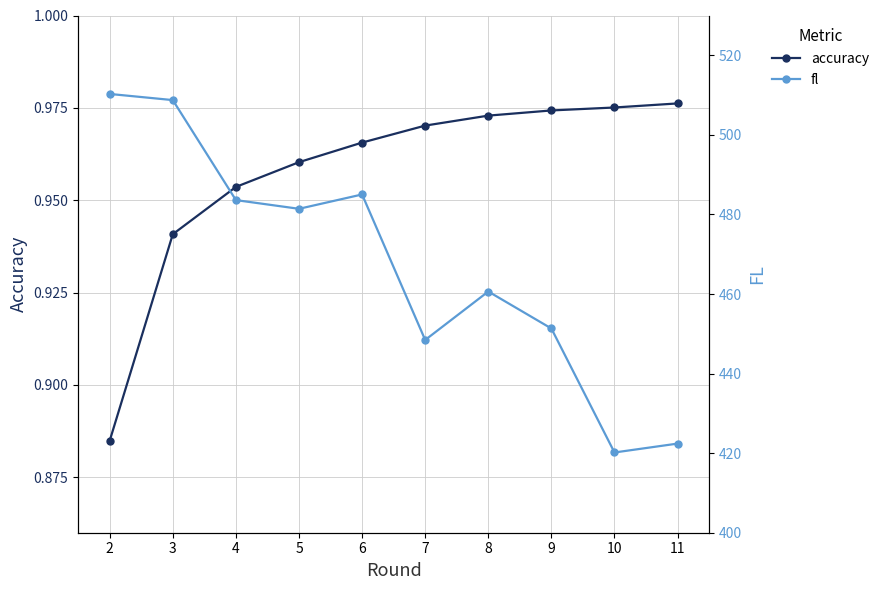

Where is the first local maximum for fl?

6